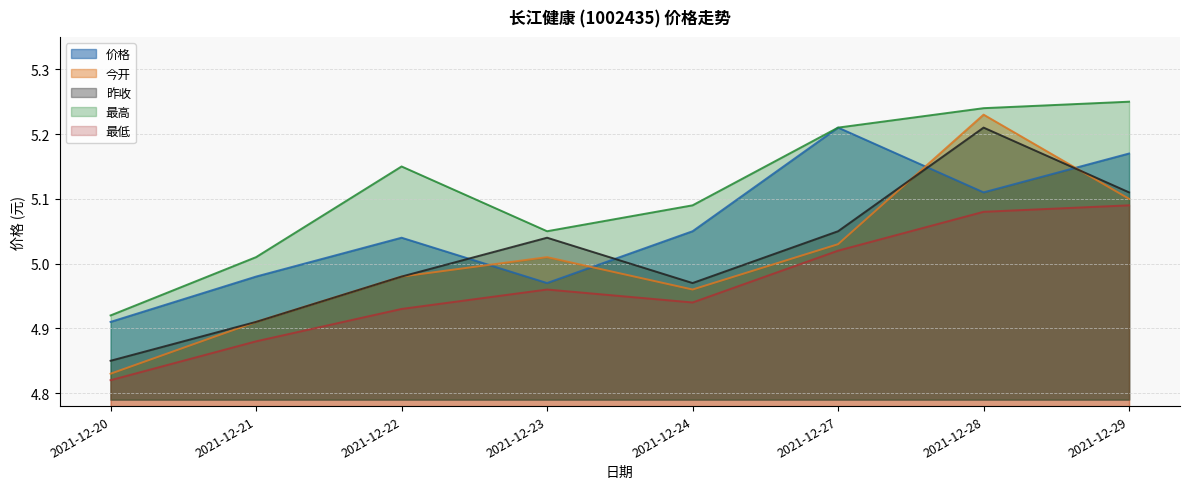

At which category is the sum across all series the highest?

2021-12-28